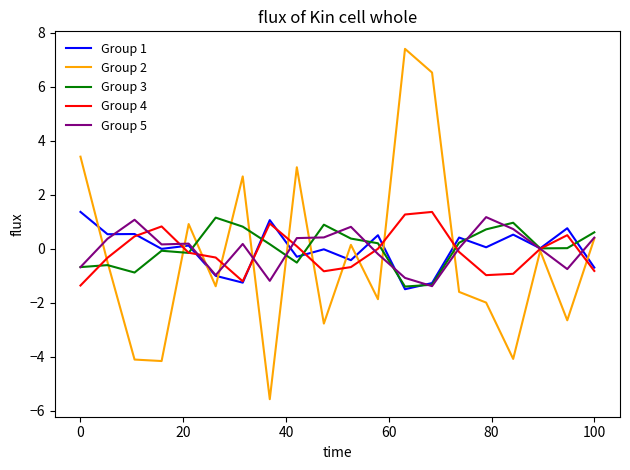

Which series has the largest range (max minus min)?

Group 2